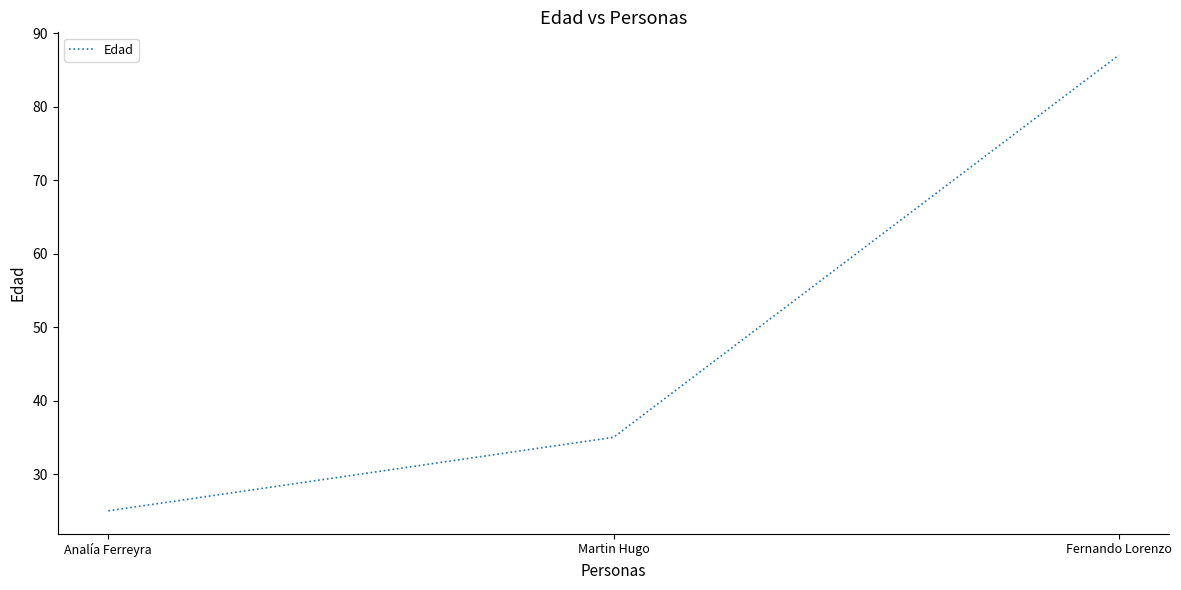

What is the difference between the maximum and minimum values?

62